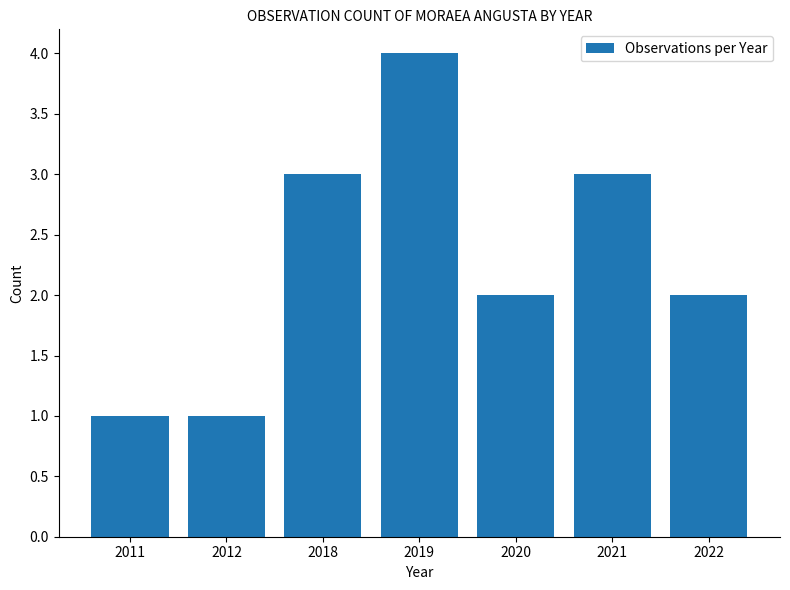

Reading left to right, what are all the values shown in this chart?

1	1	3	4	2	3	2